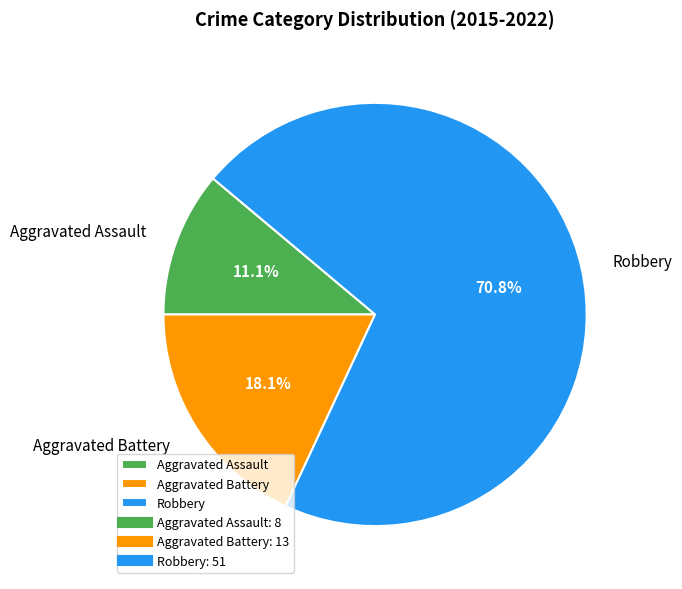

How many segments does this pie chart have?

3